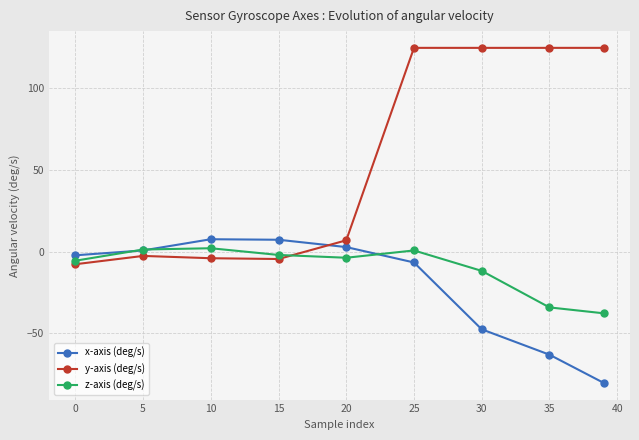

After their last crossing, which series has the higher values: z-axis (deg/s) or y-axis (deg/s)?

y-axis (deg/s)